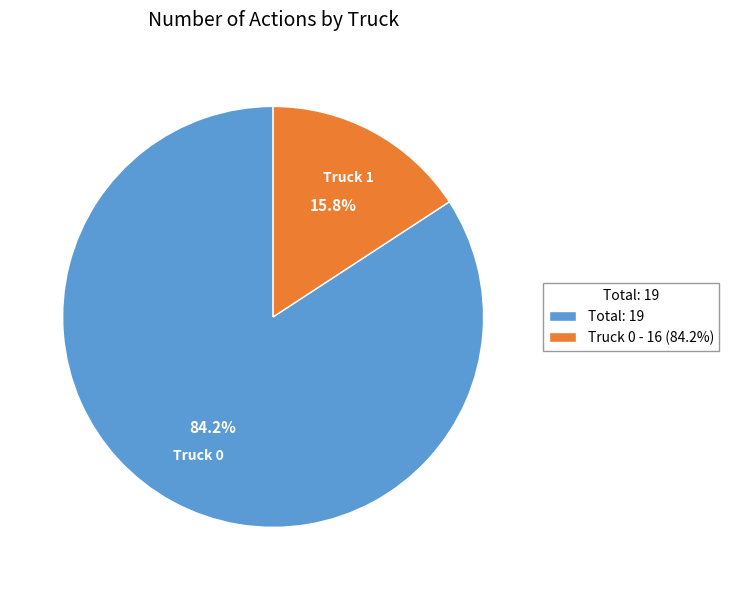

How many slices are in this pie chart?

2